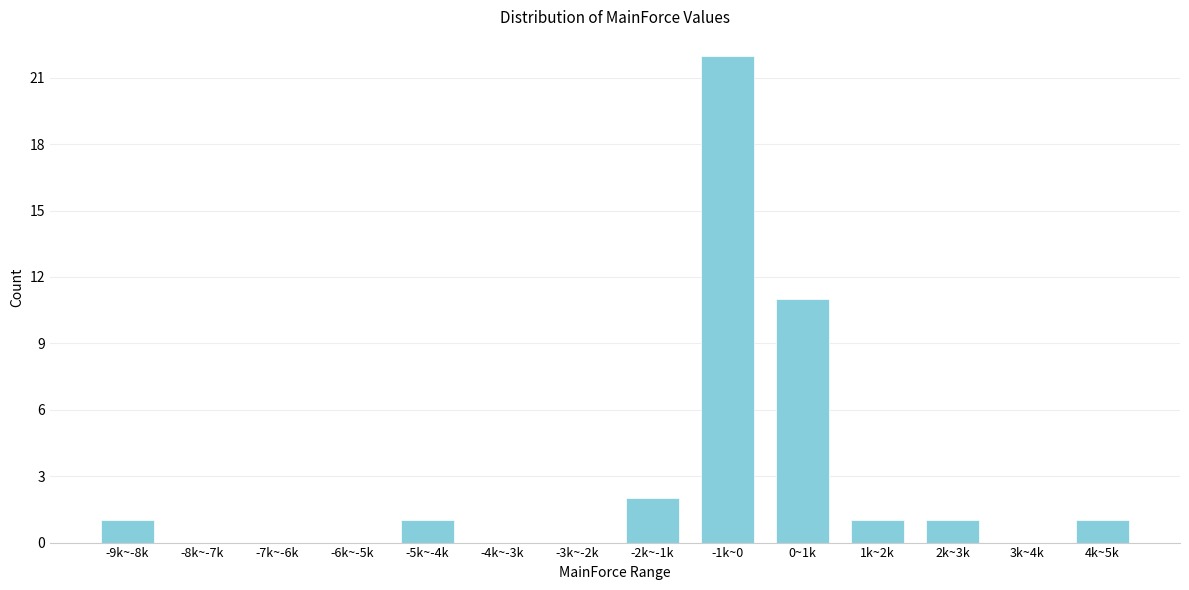

Reading left to right, extract all data points from this chart.

-9k~-8k=1	-8k~-7k=0	-7k~-6k=0	-6k~-5k=0	-5k~-4k=1	-4k~-3k=0	-3k~-2k=0	-2k~-1k=2	-1k~0=22	0~1k=11	1k~2k=1	2k~3k=1	3k~4k=0	4k~5k=1